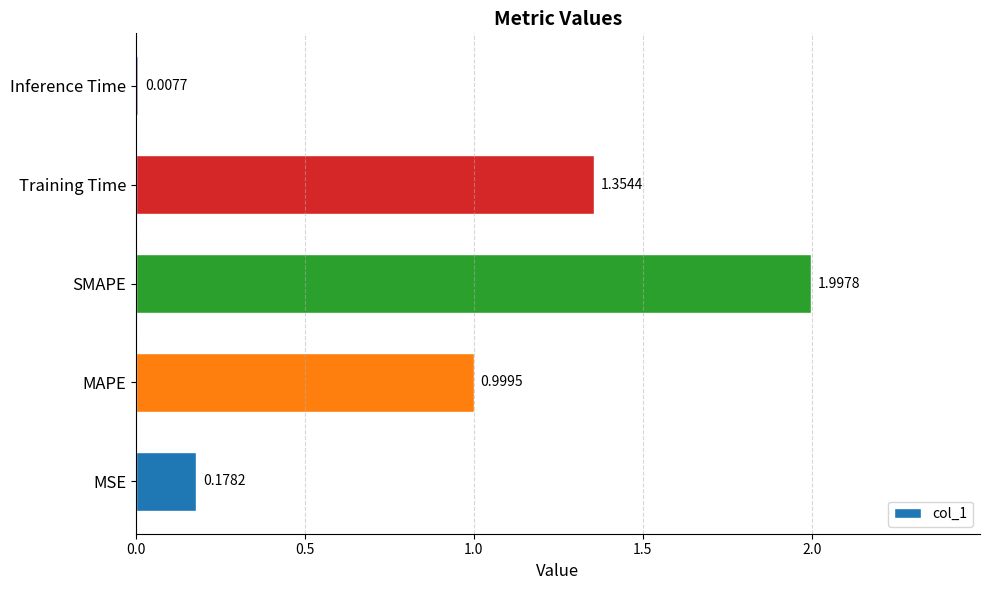

What is the average value?

0.9